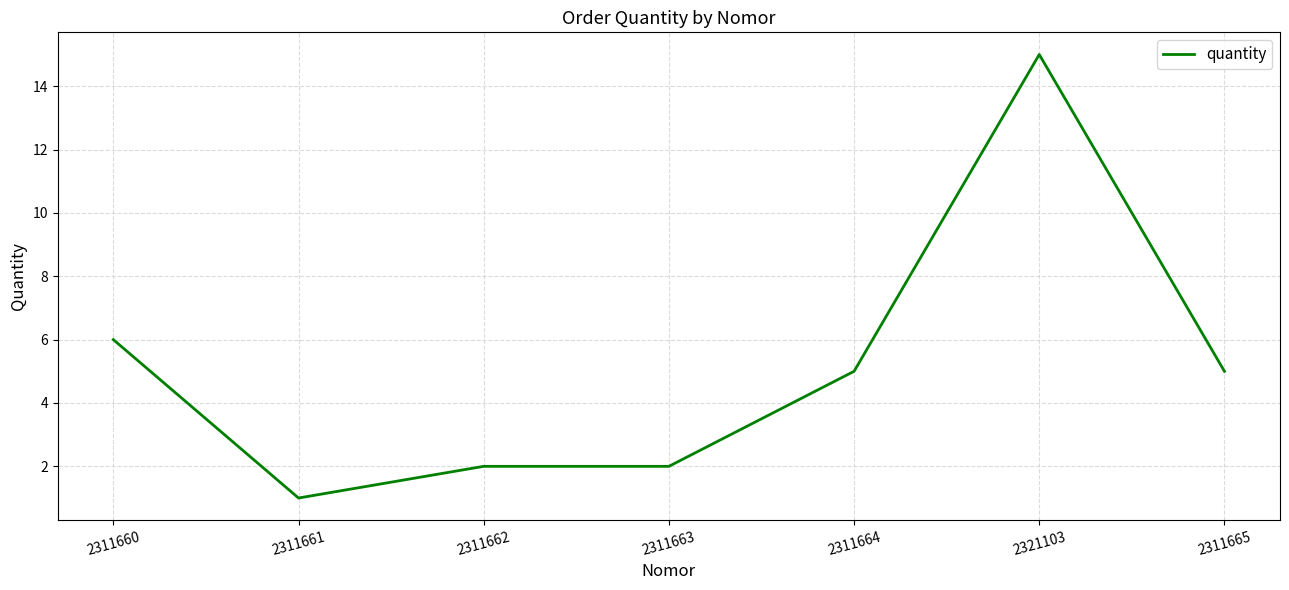

Is this an area chart (filled region under the line)?

No